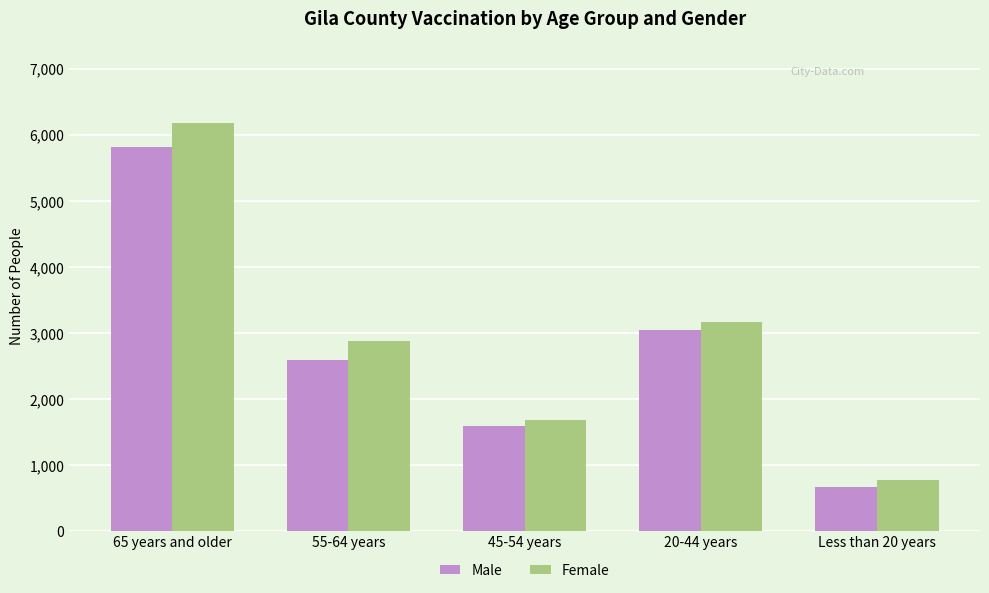

At which label is Female closest to 3481?

20-44 years